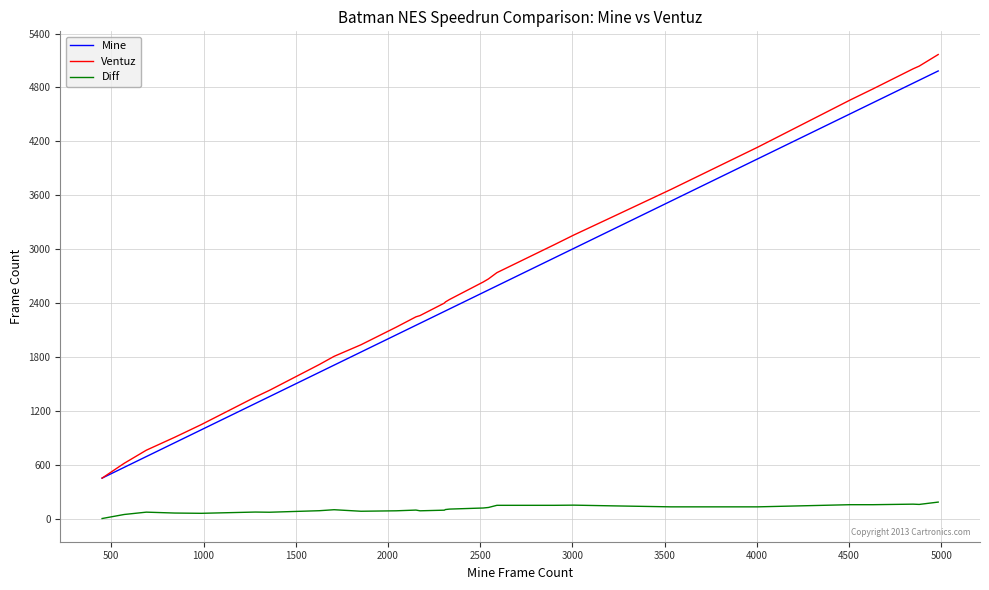

True or false: Mine and Diff cross at least once.

False